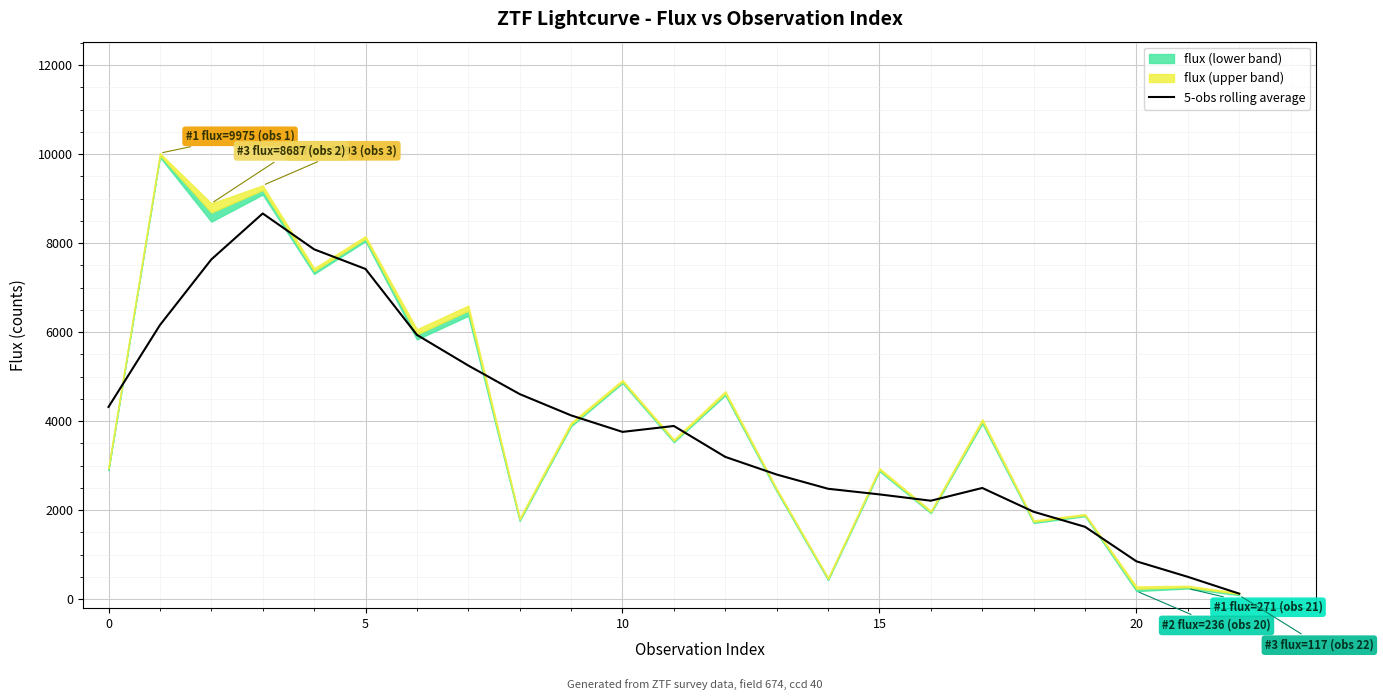

The value at 13 is 2801.3. True or false?

True